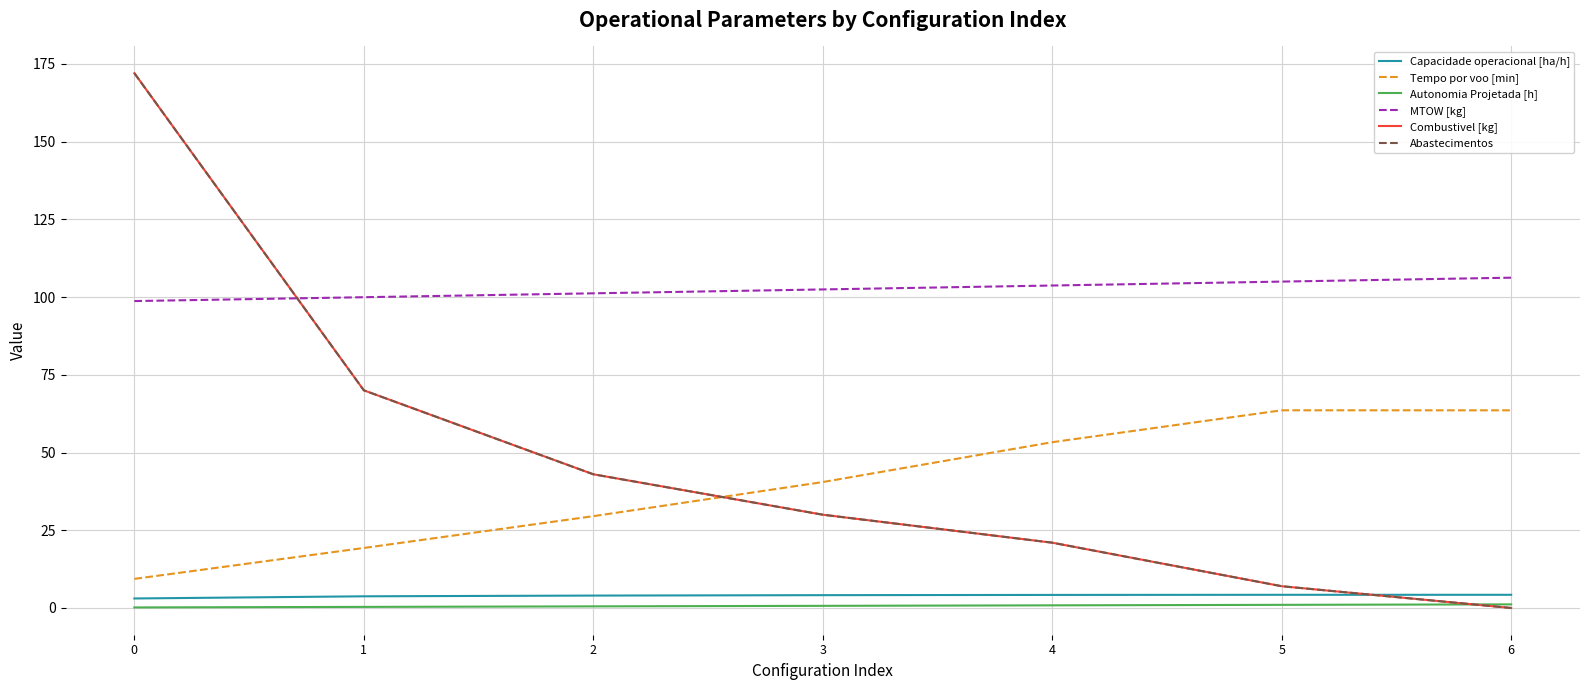

Does the chart display data point markers on the line(s)?

No